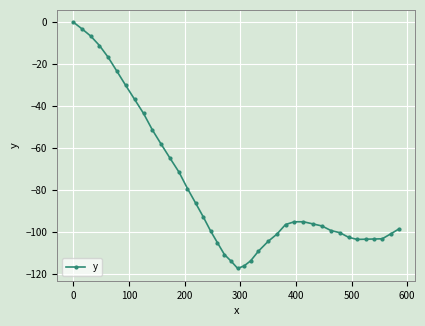

What is the value of the 39th point from the left?

-100.8